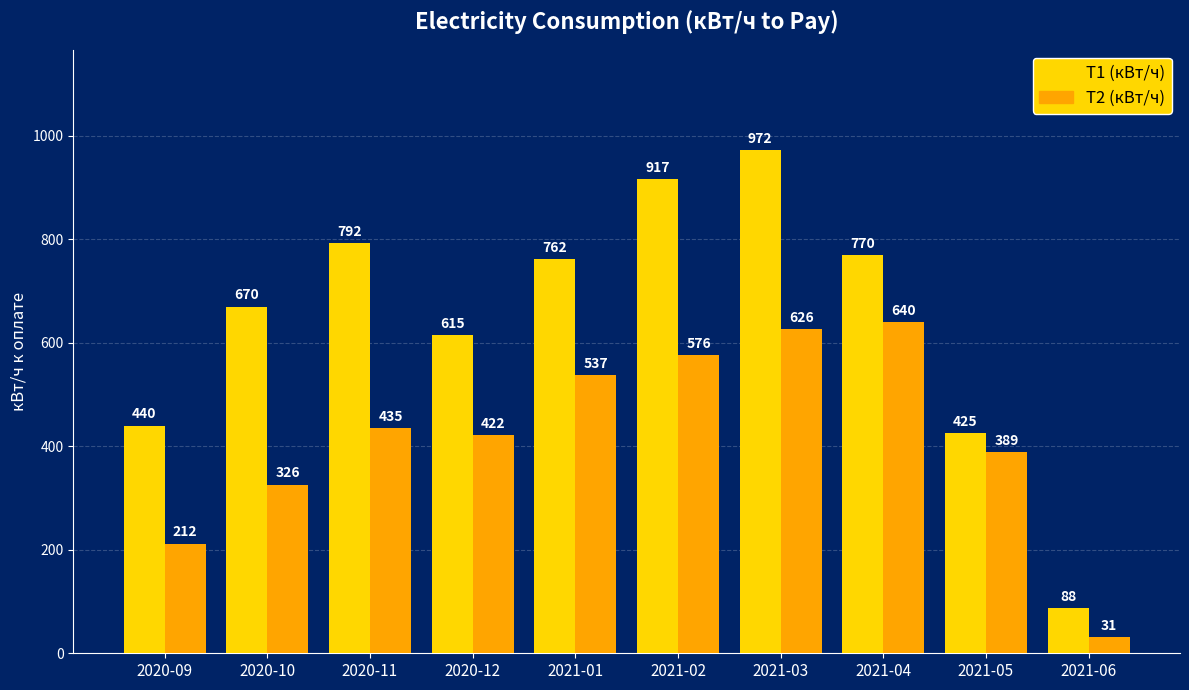

Which category has the highest value across all series?

2021-03